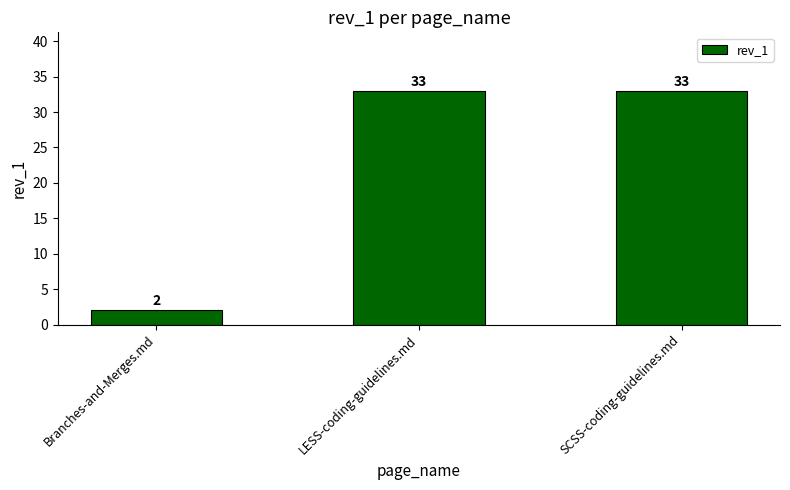

What is the difference between the maximum and minimum values?

31